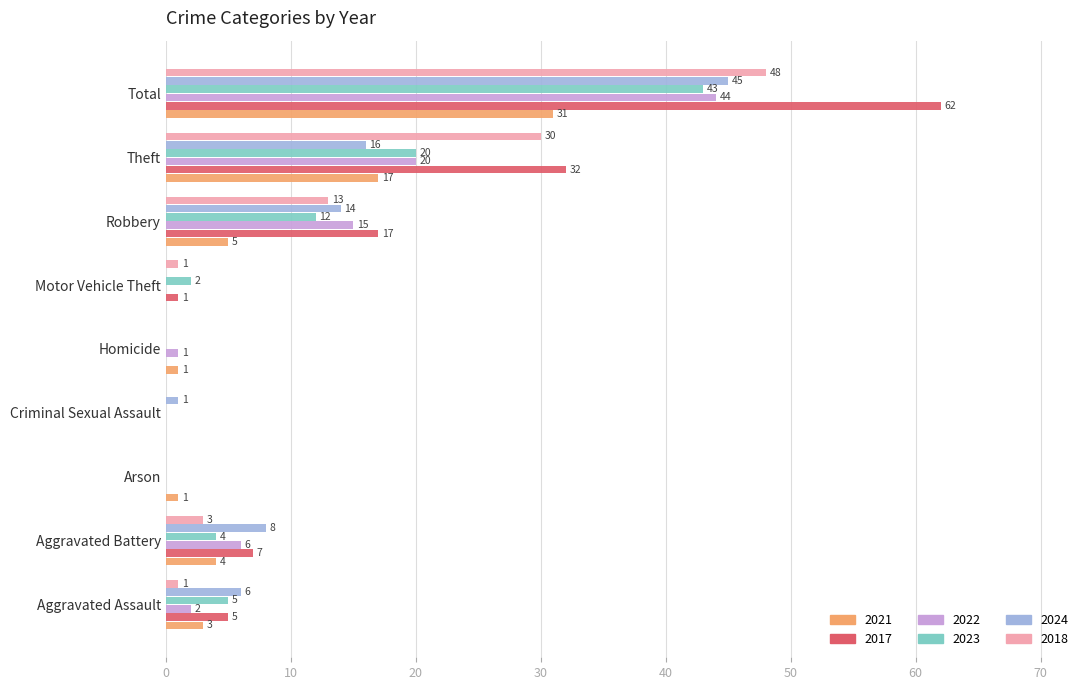

Which series has the largest total across all categories?

2017